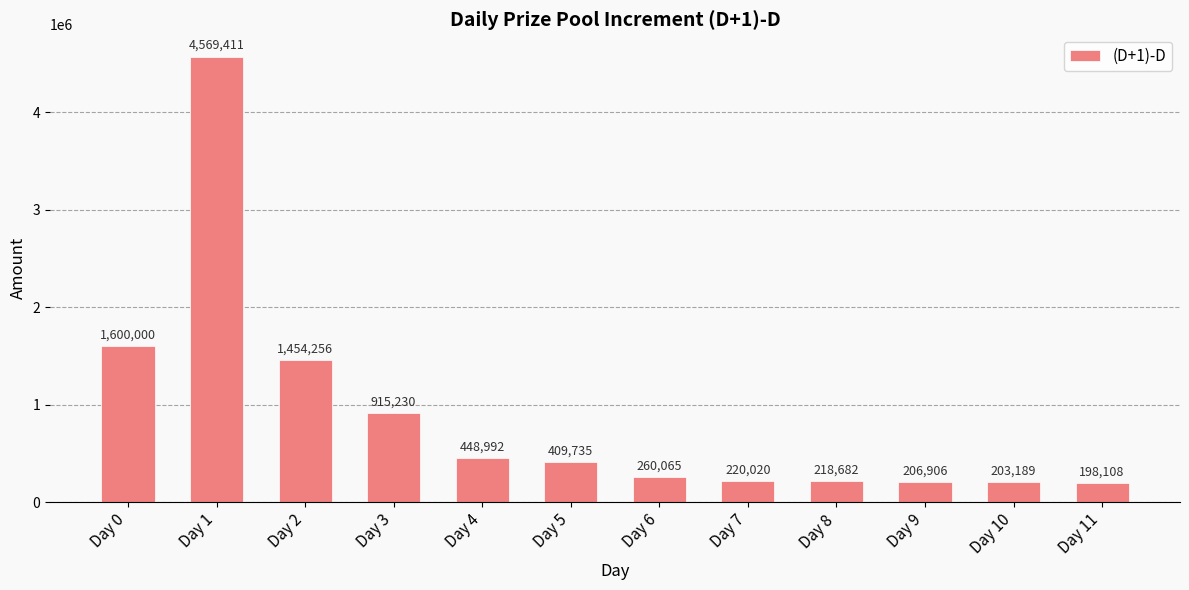

At which label does the data first exceed 409735?

Day 0